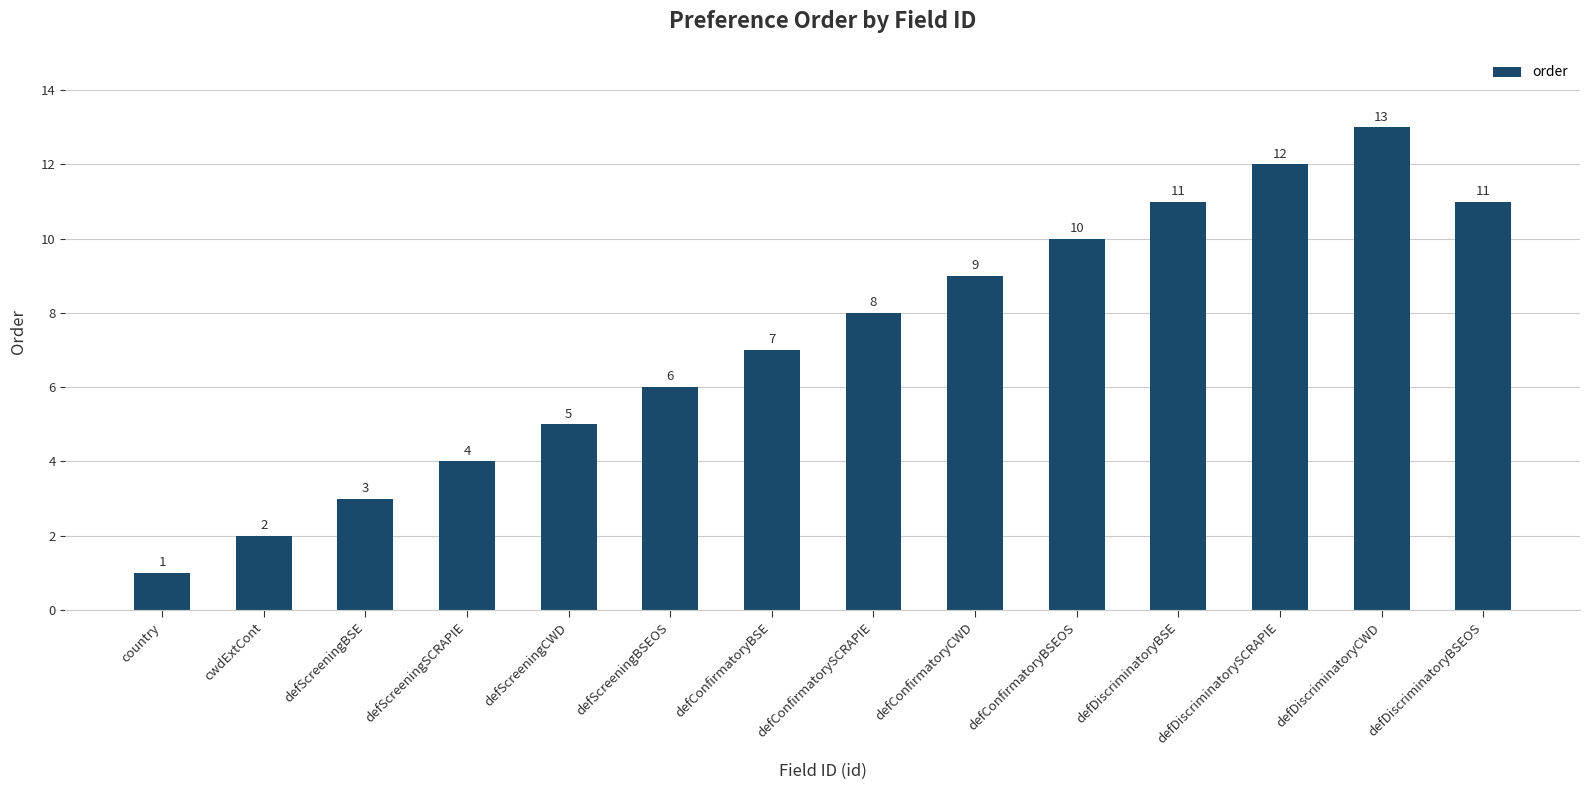

The chart shows a value of 13 at defConfirmatorySCRAPIE. True or false?

False